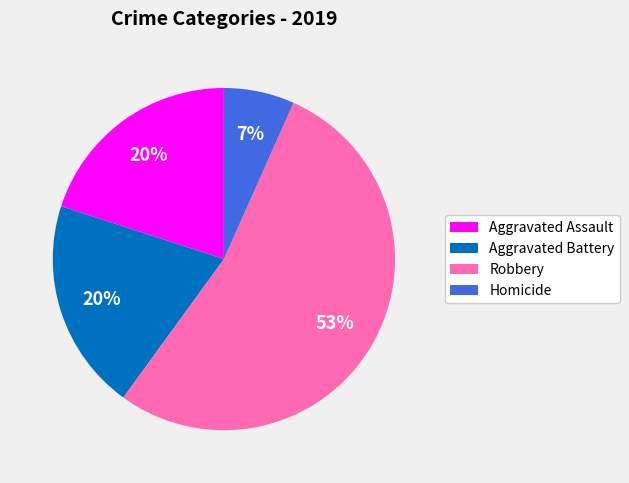

Between Aggravated Assault and Homicide, which is larger?

Aggravated Assault